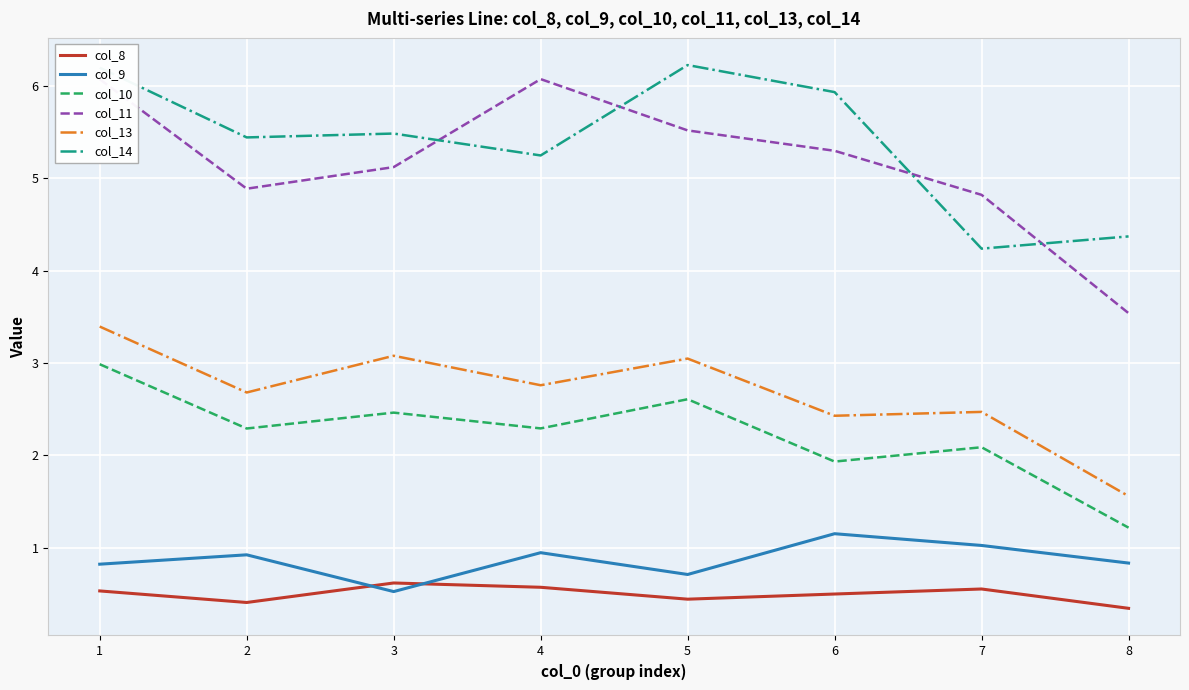

What is the total value across all series at 7?

15.2